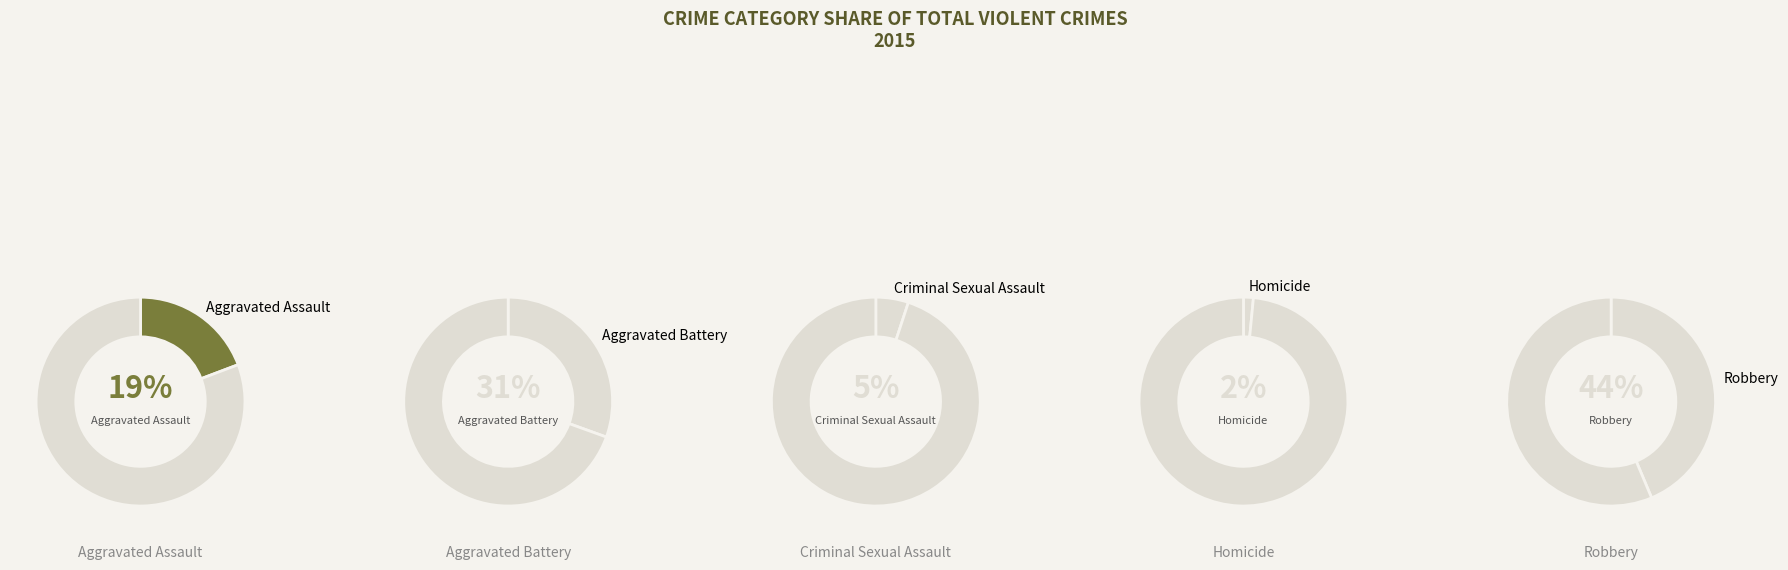

Rank the categories by value from highest to lowest.

Robbery, Aggravated Battery, Aggravated Assault, Criminal Sexual Assault, Homicide